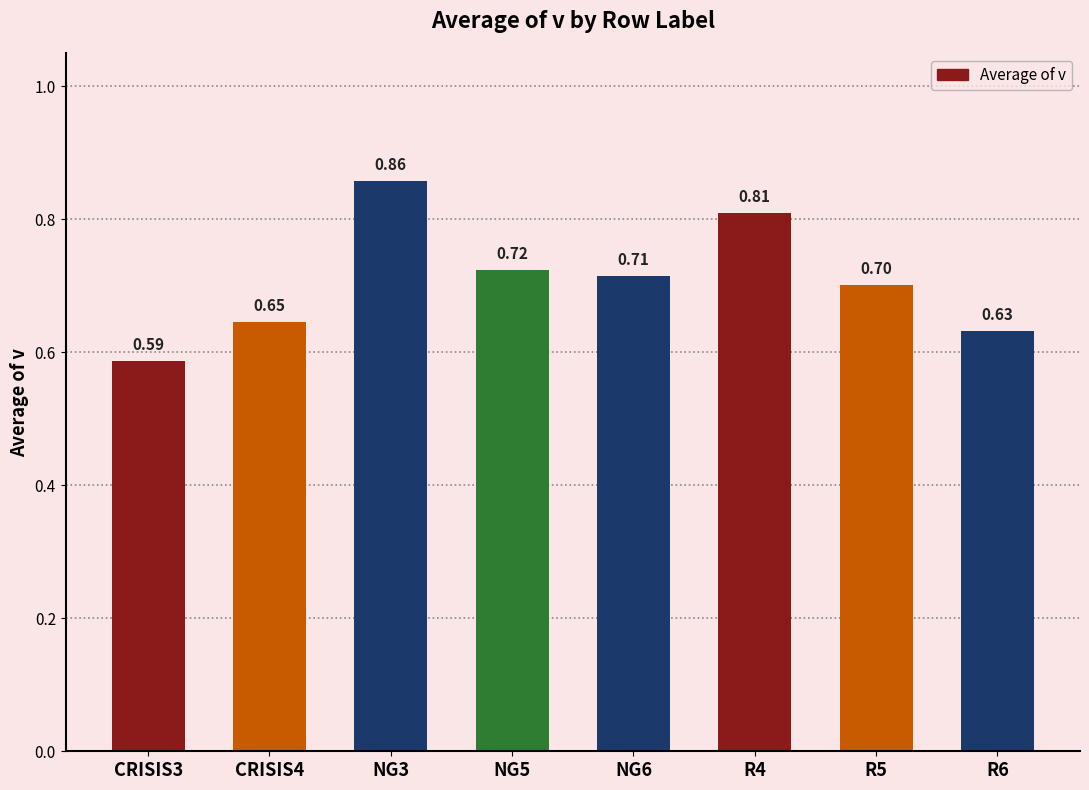

What is the difference between the second highest and second lowest values?

0.2